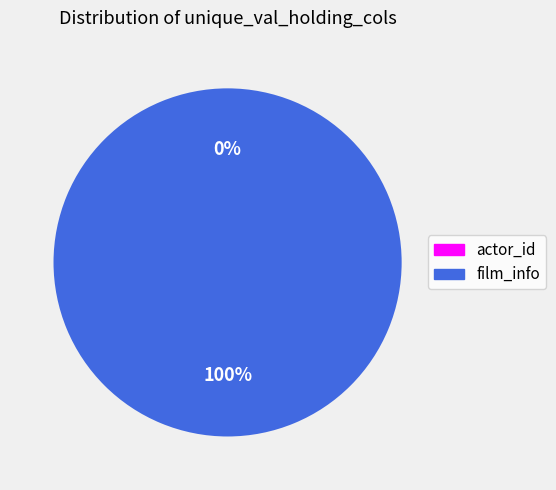

Rank the categories by value from lowest to highest.

actor_id, film_info